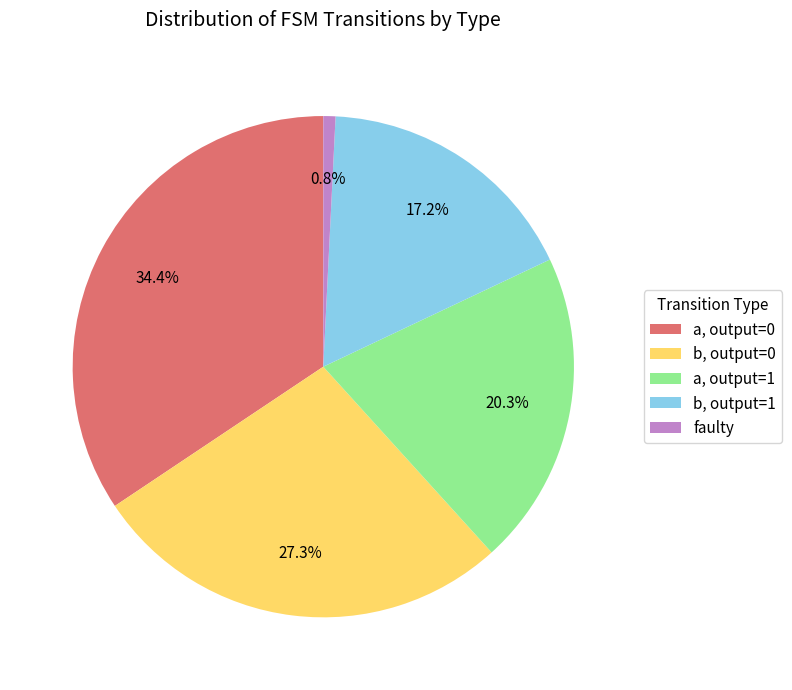

What is the smallest slice in the pie chart?

faulty